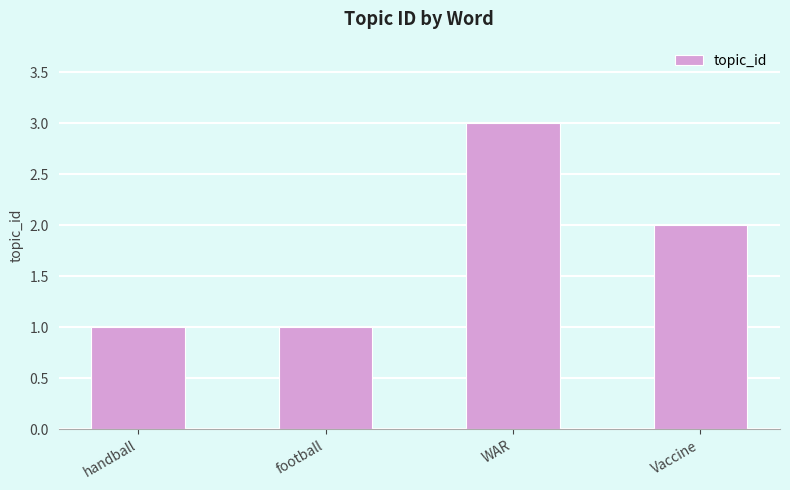

Does the chart contain stacked bars?

No